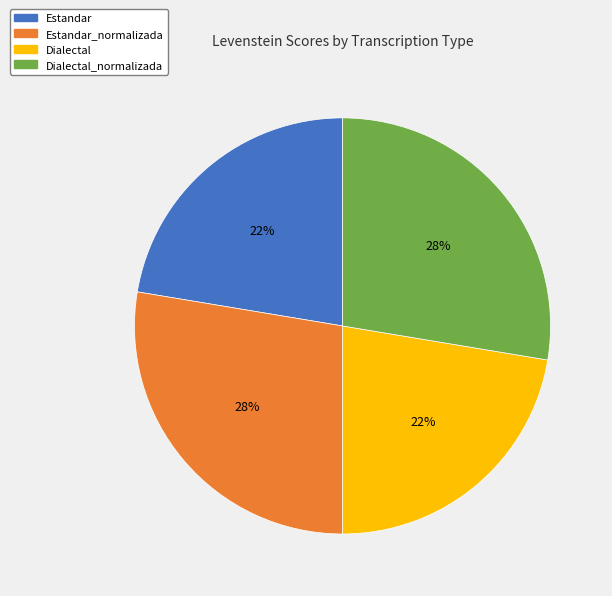

Which has a higher value, Dialectal_normalizada or Dialectal?

Dialectal_normalizada